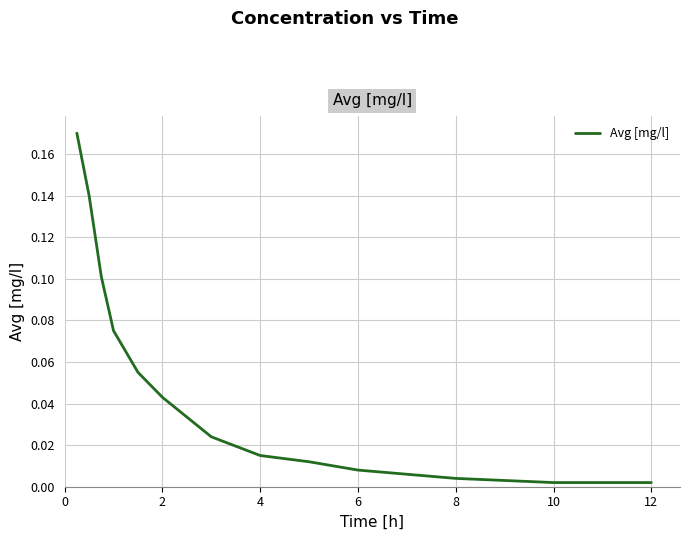

How many series are shown in this chart?

1